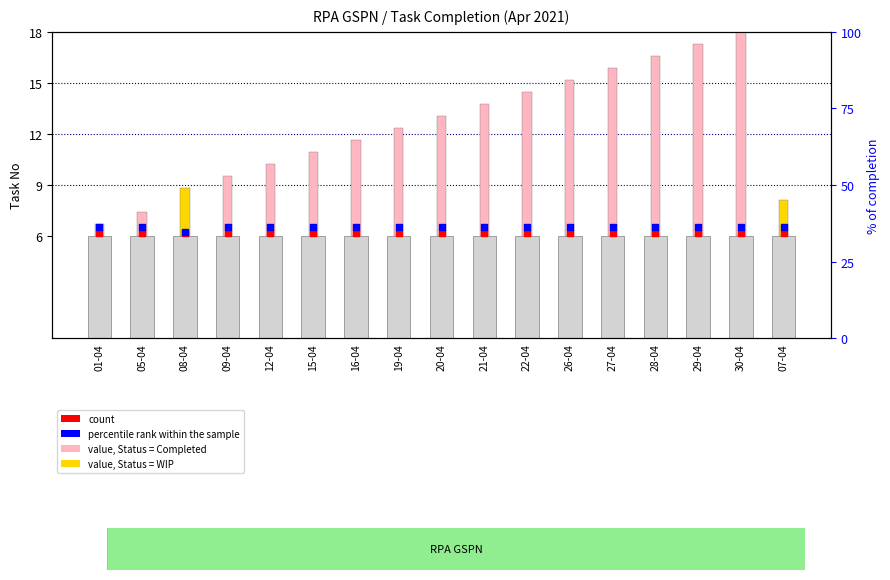

At how many categories does at least one series exceed 6?

17